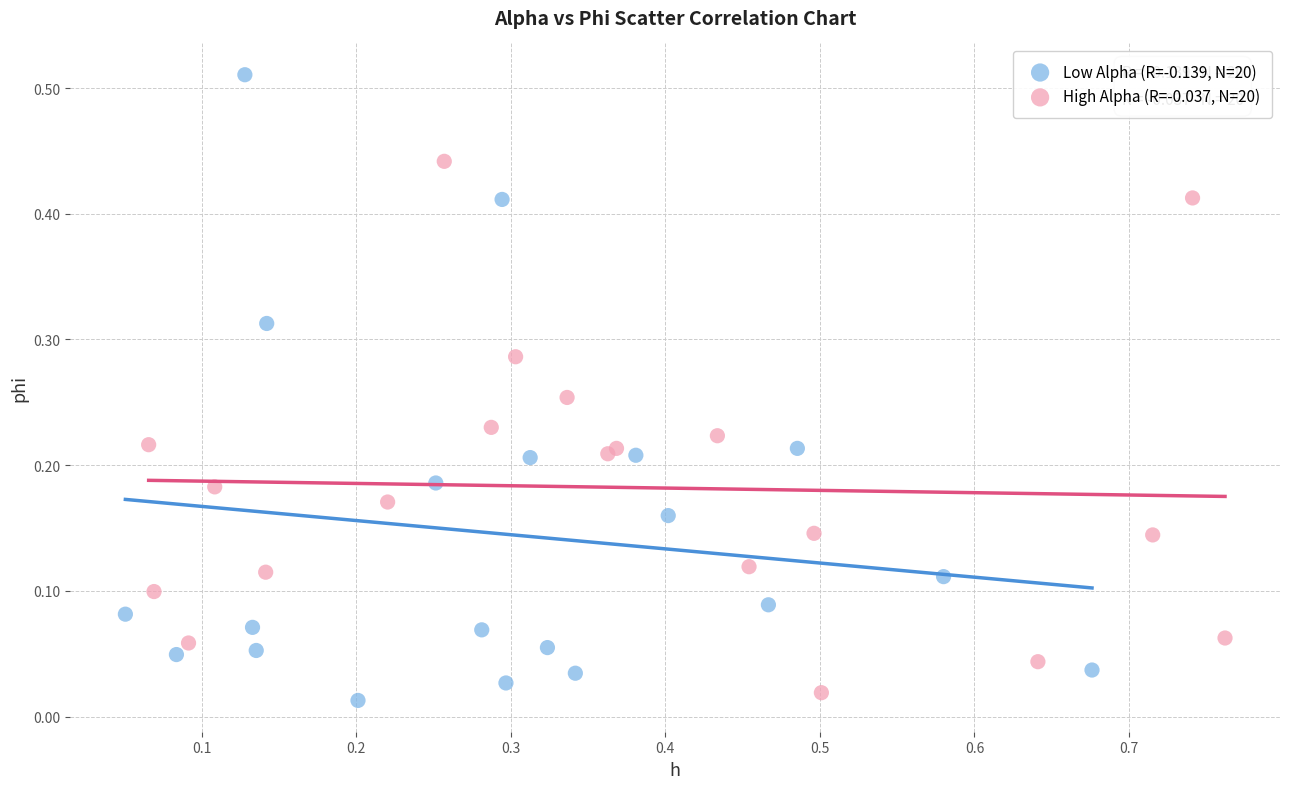

Which series has the widest spread of Y values?

Low Alpha (R=-0.139, N=20)